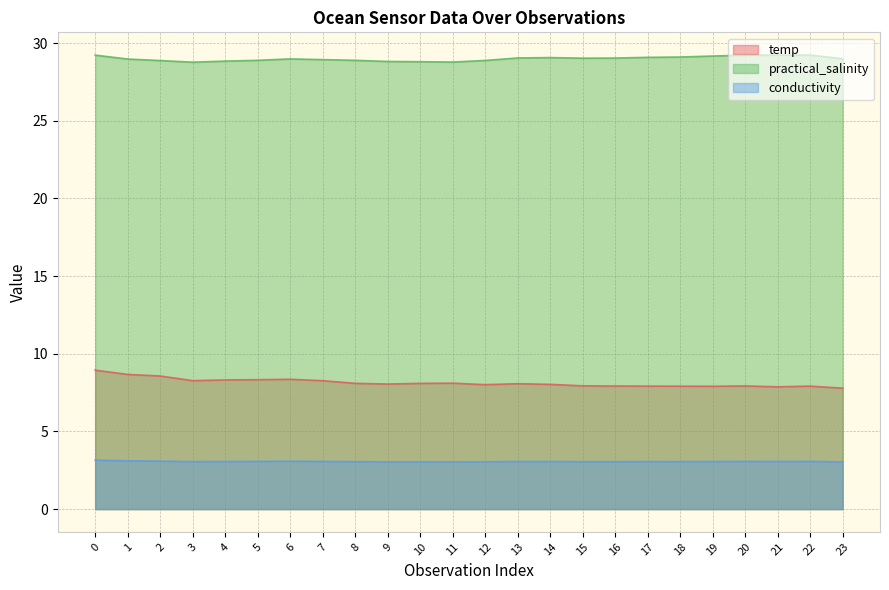

Rank the series by their maximum value, from lowest to highest.

conductivity, temp, practical_salinity